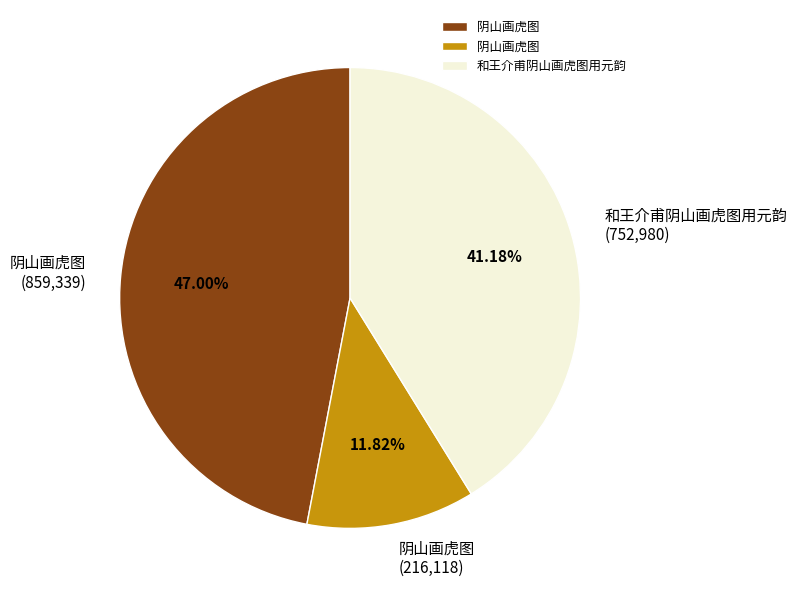

Is there a majority slice in this chart?

No